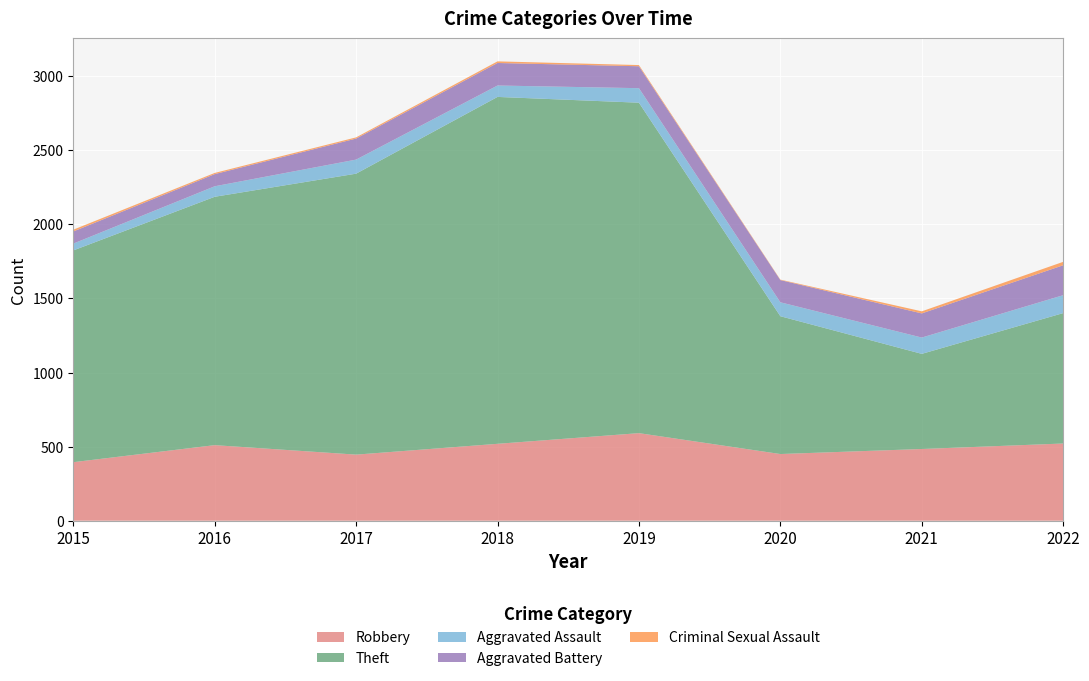

Reading left to right, extract all data points from this chart.

Robbery: 395	510	446	519	591	450	484	521
Theft: 1429	1676	1896	2341	2230	930	642	880
Aggravated Assault: 46	71	95	77	98	94	110	121
Aggravated Battery: 82	82	142	152	148	150	163	202
Criminal Sexual Assault: 12	8	8	11	8	3	14	23